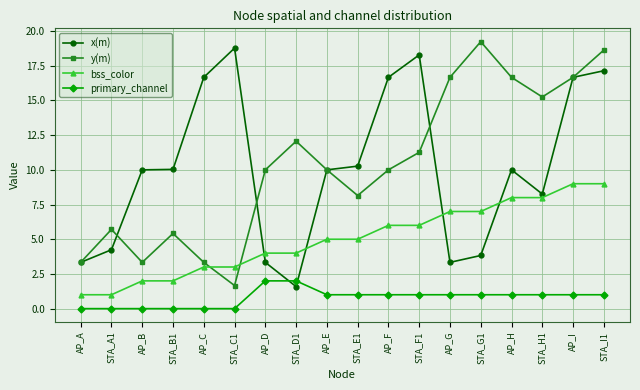

True or false: y(m) and x(m) intersect in this chart.

True